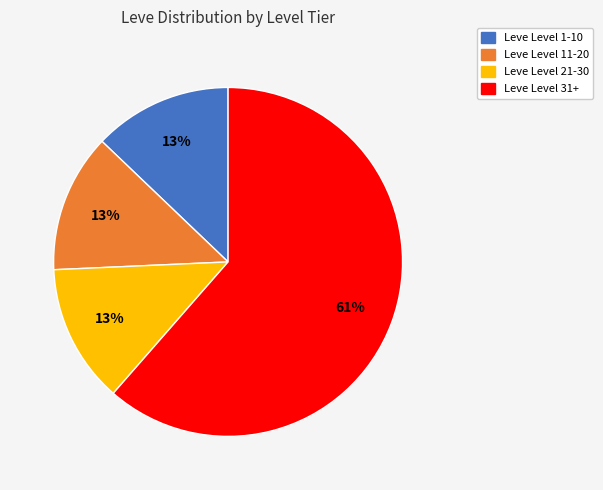

Which category has the biggest portion of the pie?

Leve Level 31+